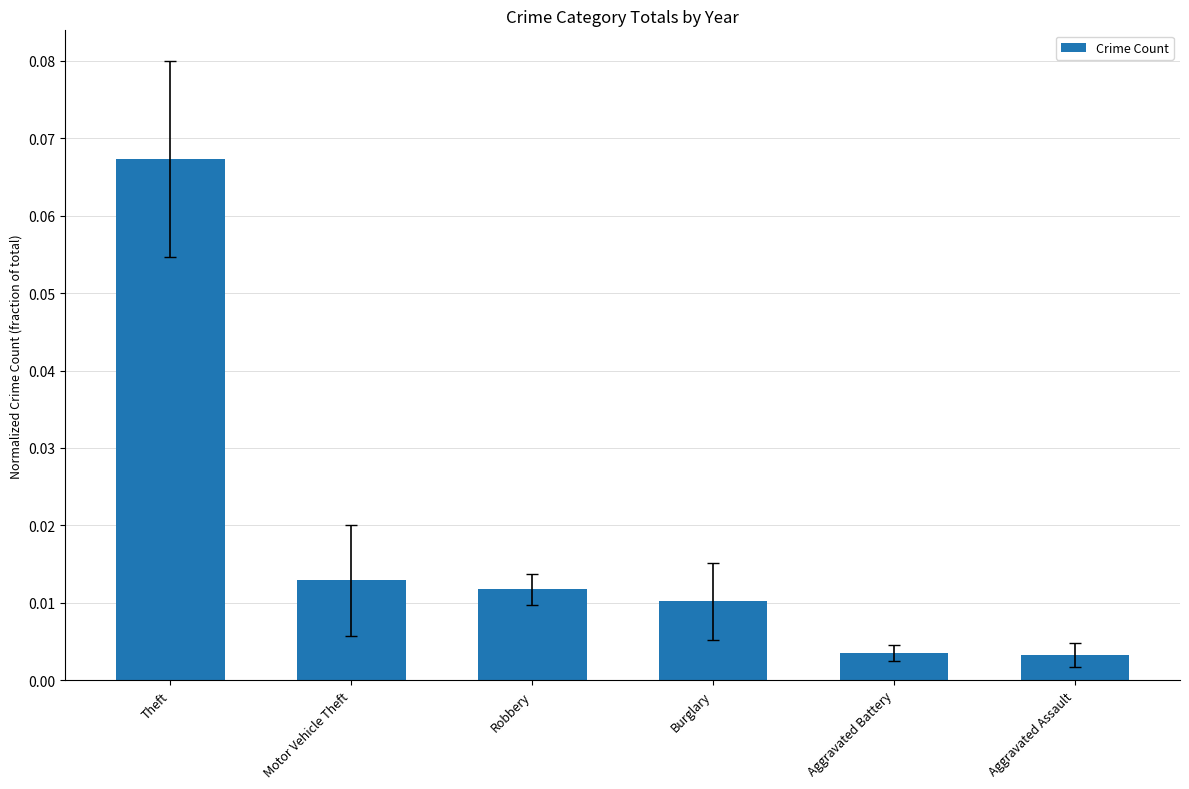

What is the label of the 5th bar from the left?

Aggravated Battery